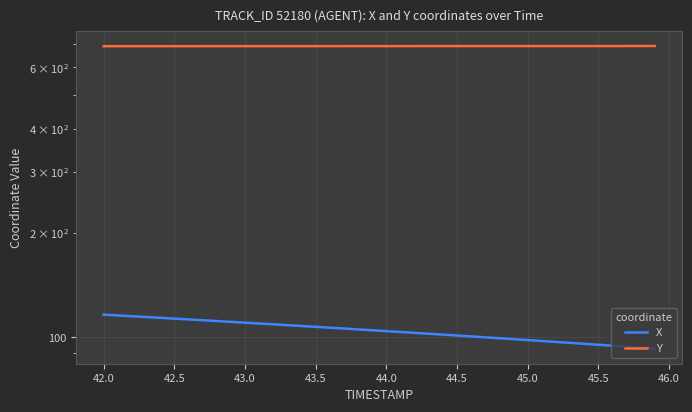

True or false: X and Y cross at least once.

False